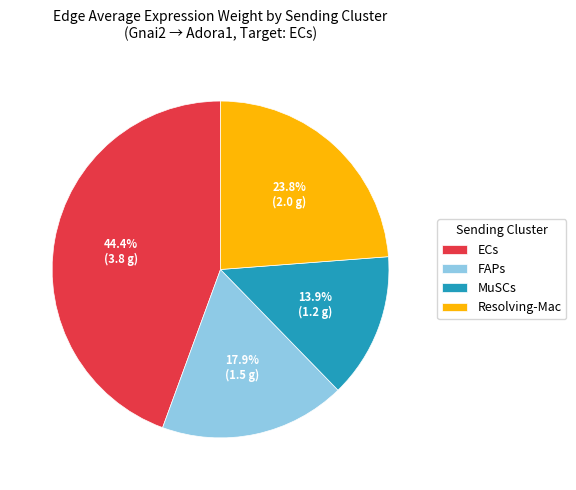

Count the number of slices in the pie.

4